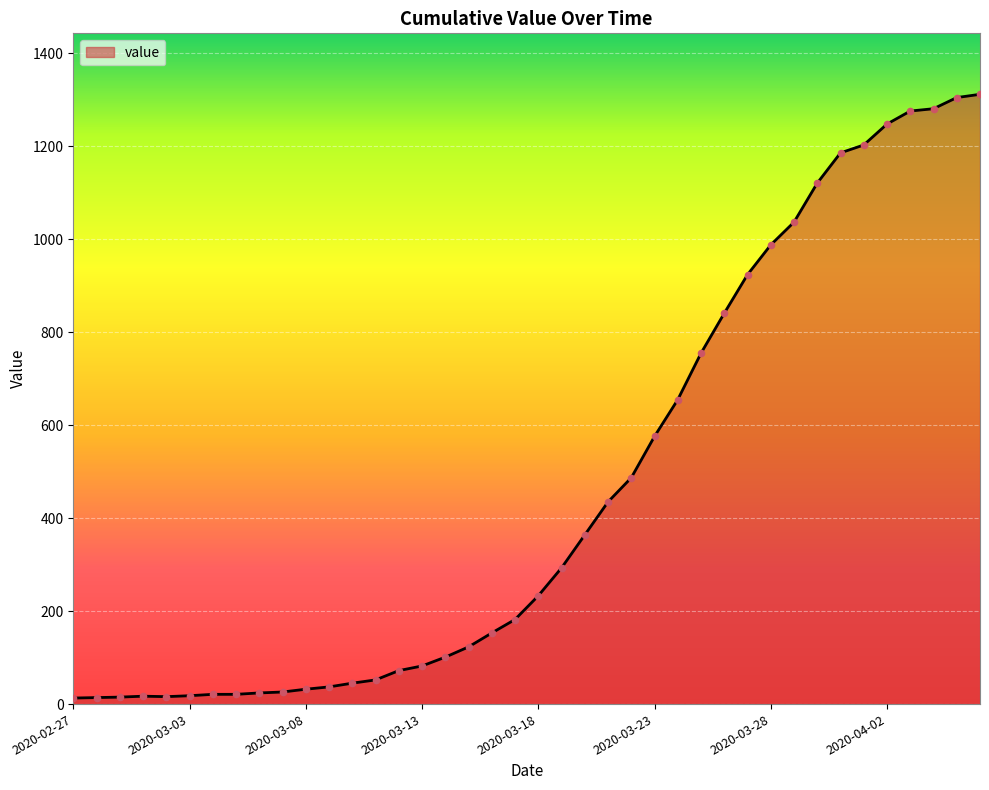

What is the greatest value displayed?

1312